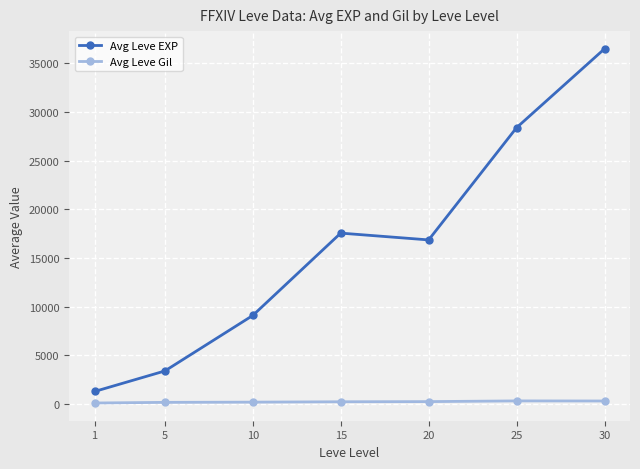

At which category does Avg Leve EXP reach its first local peak?

15